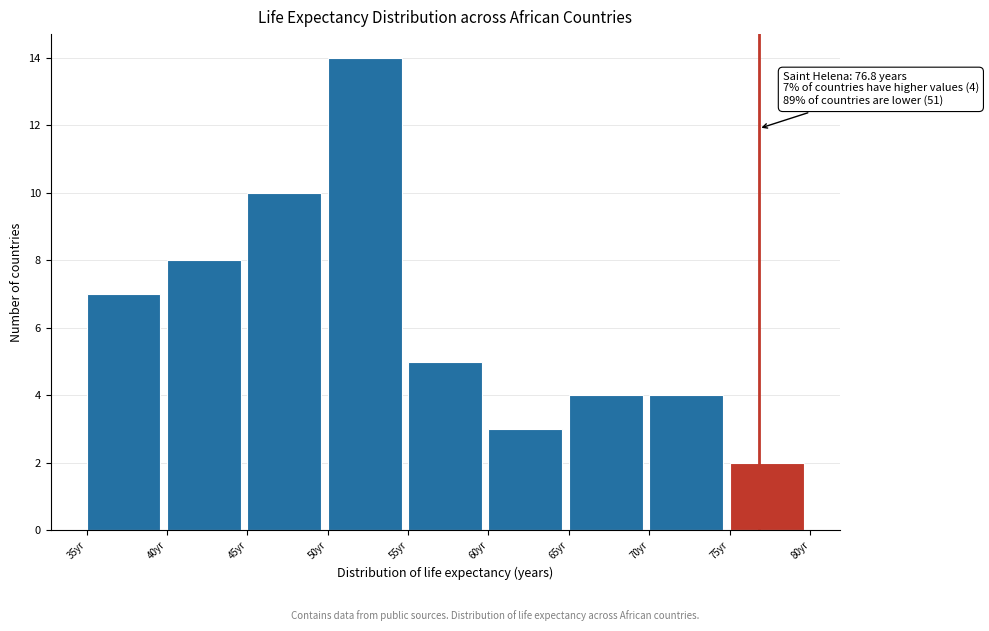

Which range on the x-axis has the tallest bar?

50 to 55